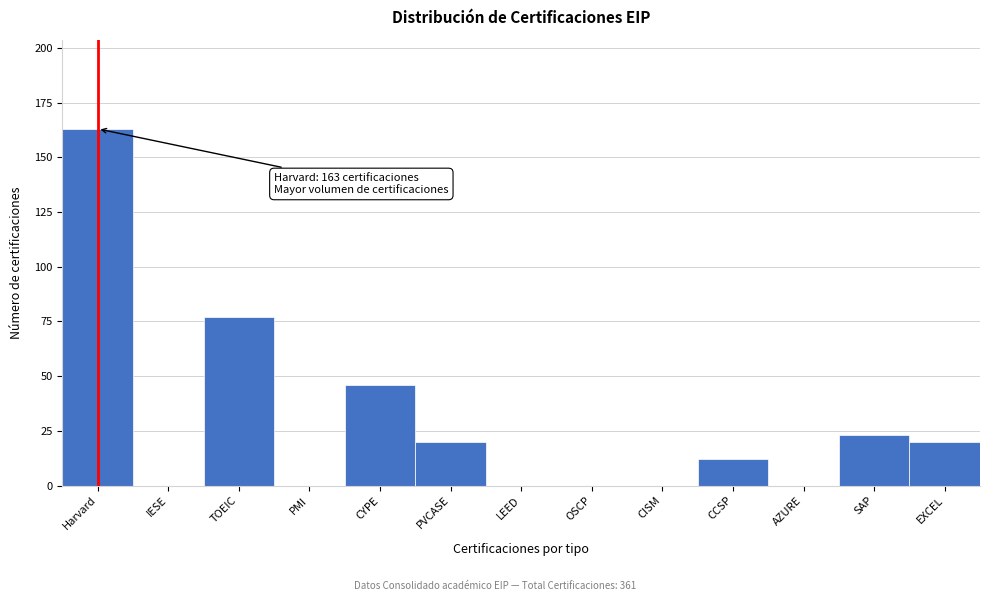

Reading left to right, extract all data points from this chart.

Harvard=163	IESE=0	TOEIC=77	PMI=0	CYPE=46	PVCASE=20	LEED=0	OSCP=0	CISM=0	CCSP=12	AZURE=0	SAP=23	EXCEL=20